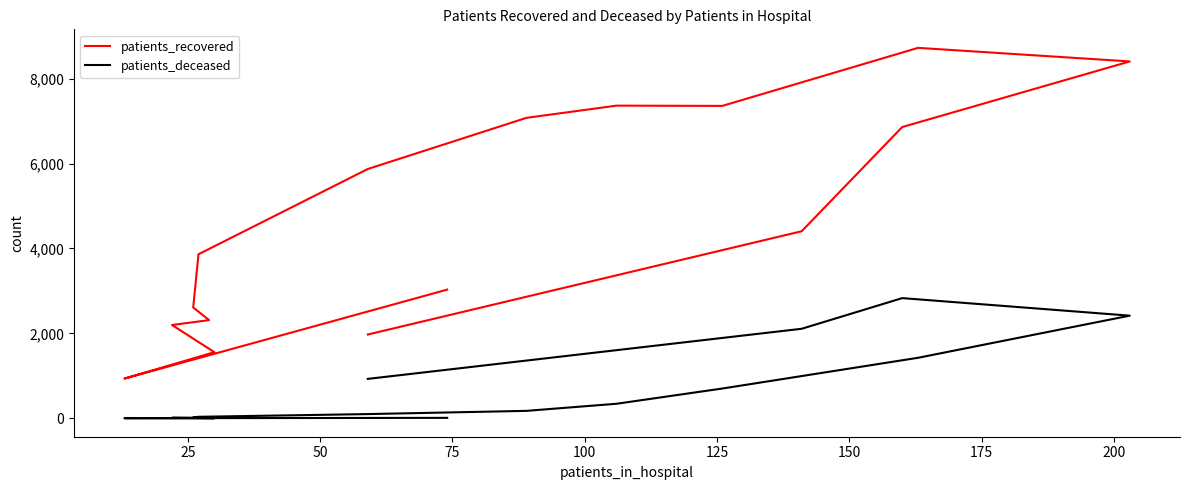

True or false: patients_recovered and patients_deceased cross at least once.

False